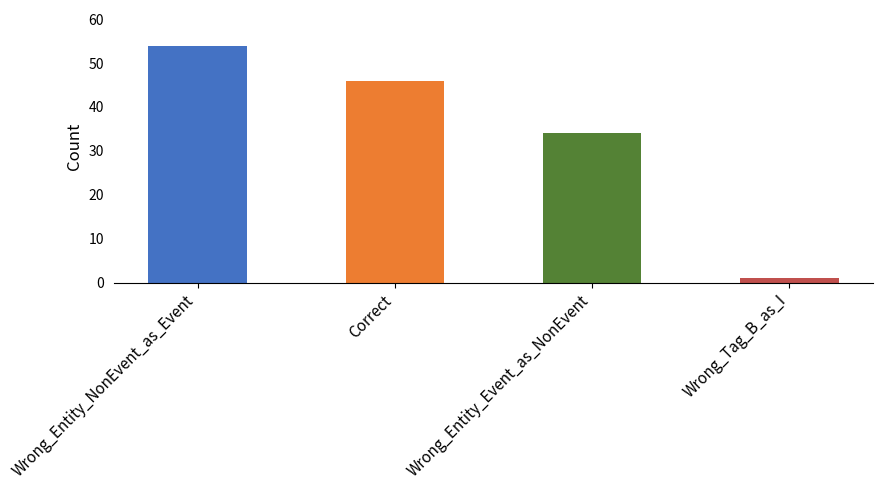

The chart shows a value of 46 at Correct. True or false?

True